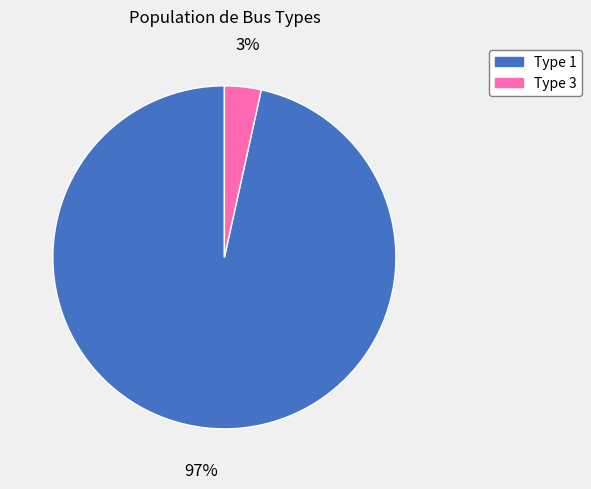

Combined, do Type 3 and Type 1 account for over 50%?

Yes